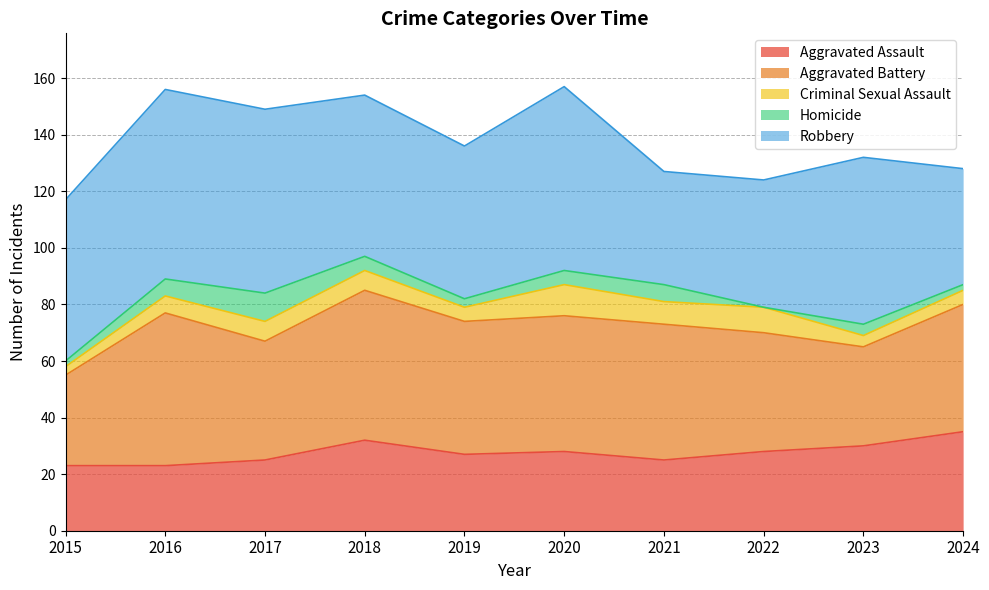

At which category is the sum across all series the highest?

2020